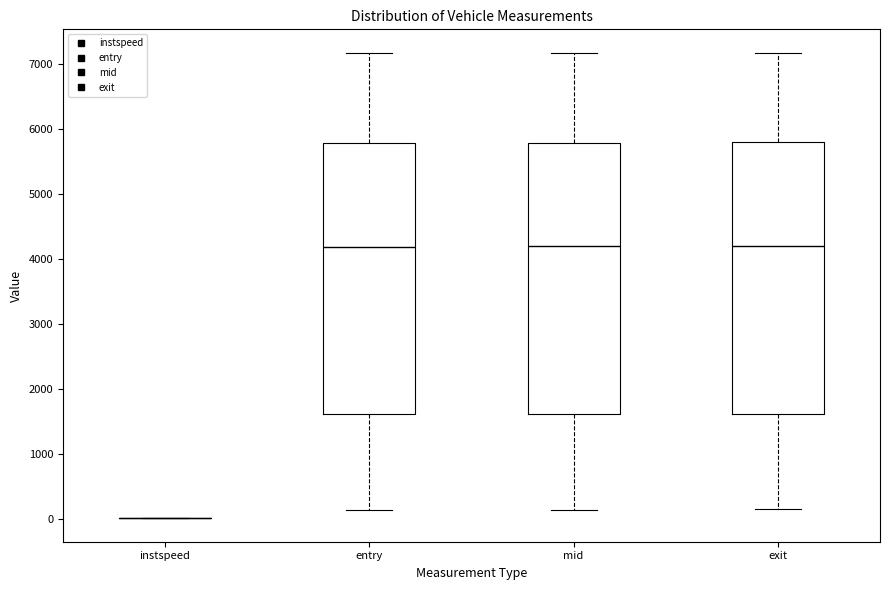

Where does the median line of the box for exit sit on the y-axis? The values are not printed on the chart, so give them approximately, as read against the axis.

4200